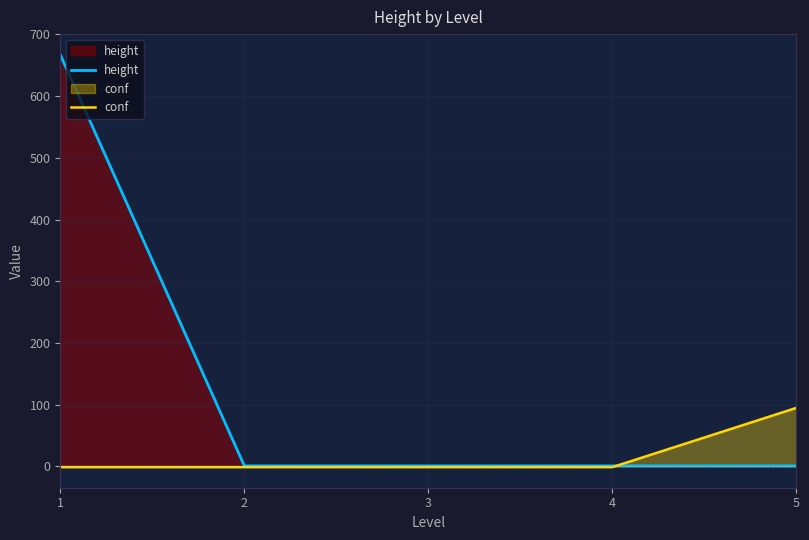

Which series changed the most between 1 and 3?

height